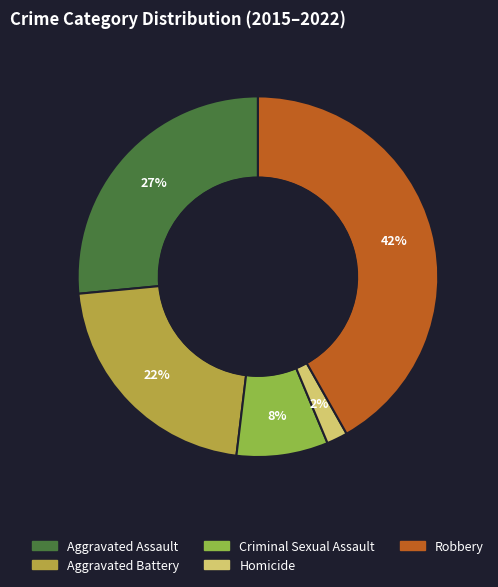

To the nearest percent, what portion does Robbery represent?

42%